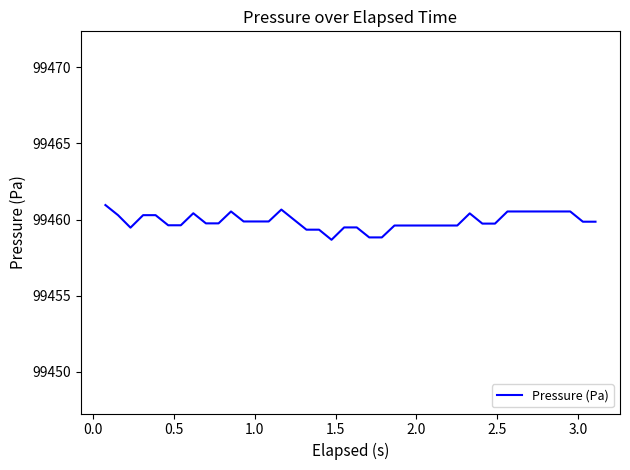

What is the smallest value displayed?

99458.7